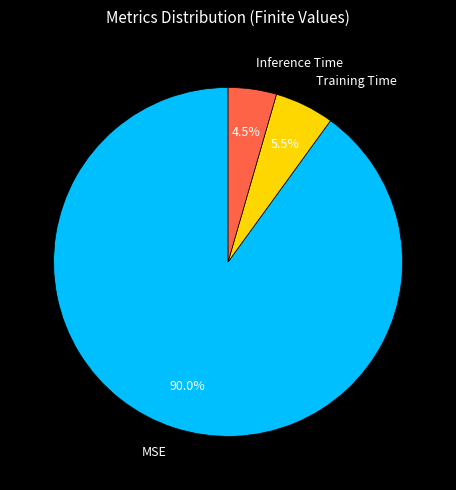

What is the smallest slice in the pie chart?

Inference Time